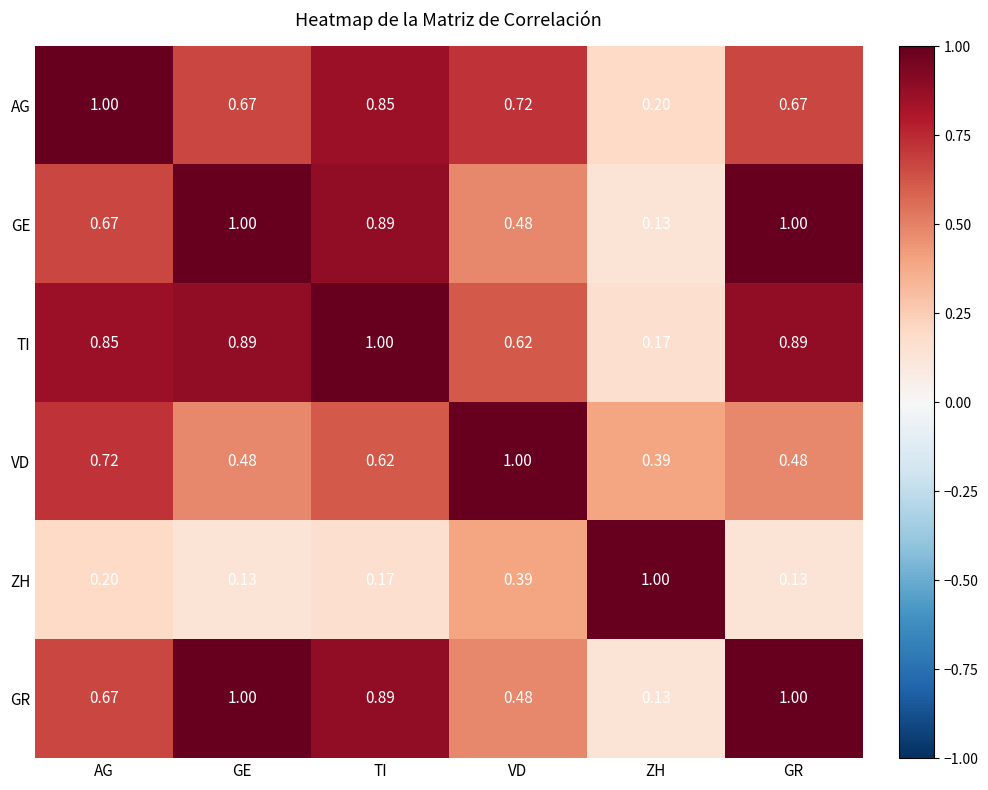

Where is GE nearest to the value 0?

ZH